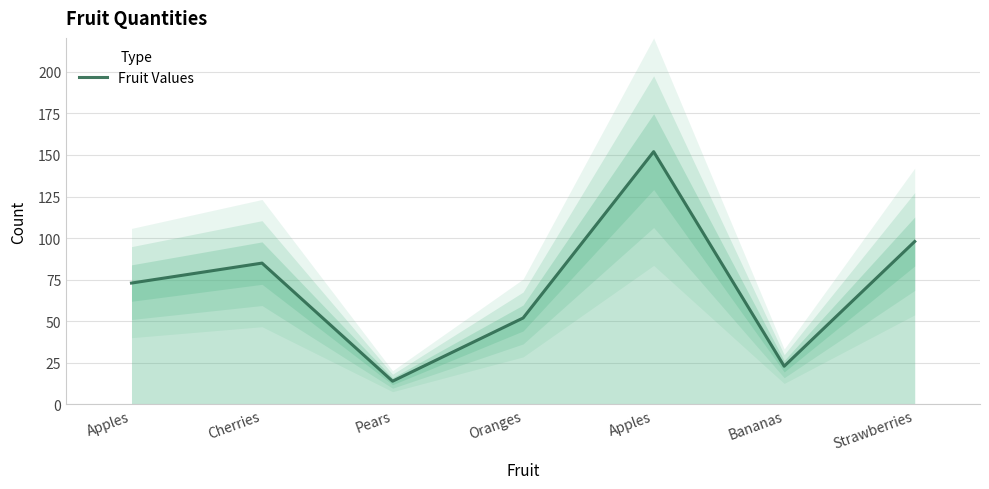

Count the number of values greater than 73.

3